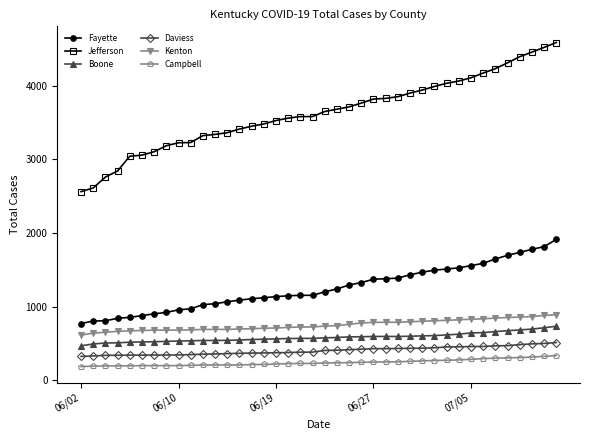

What is the value of the Campbell point at the 6th from the left?

197